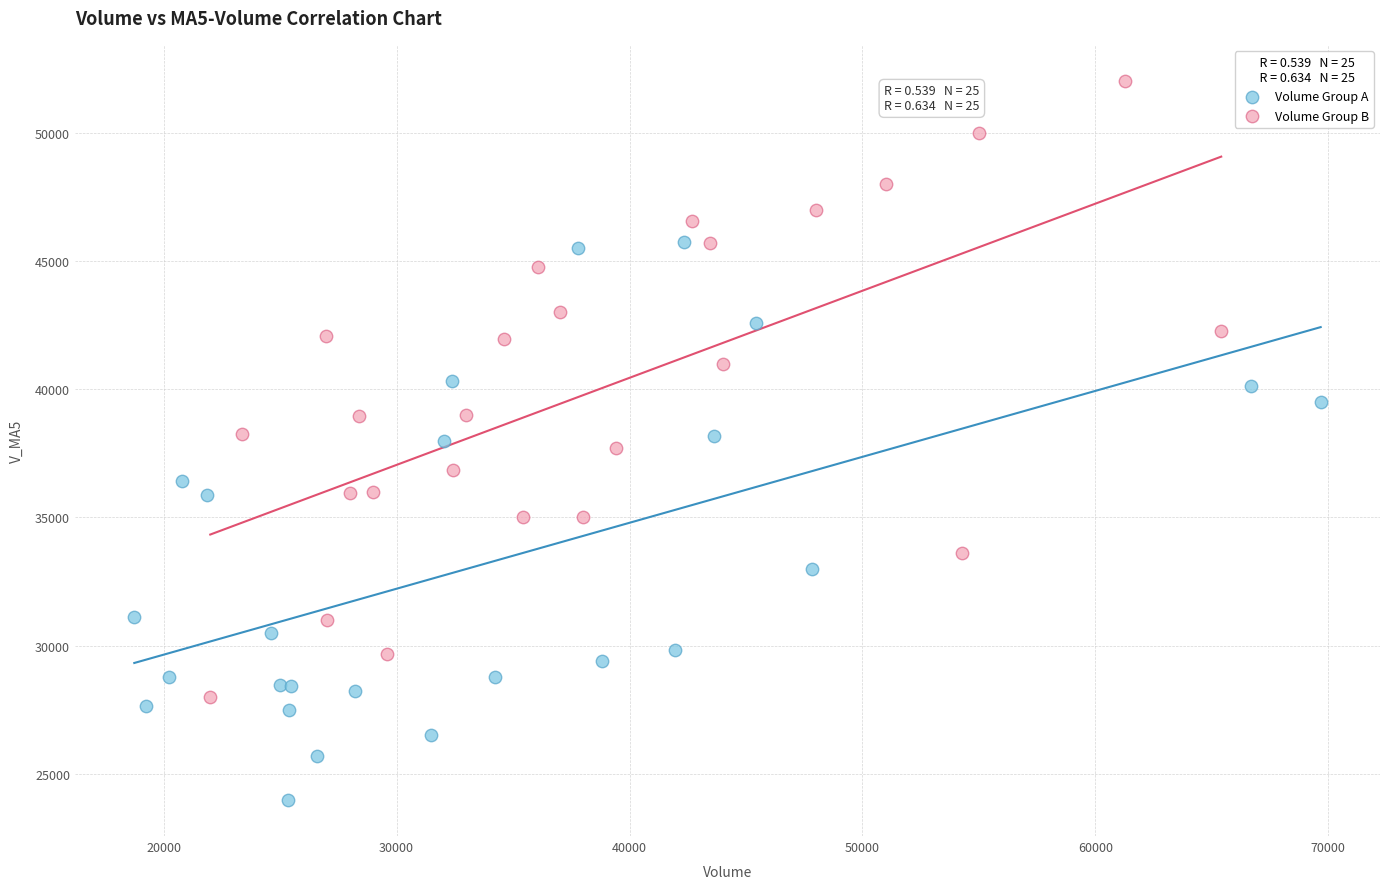

Which series has the widest spread of Y values?

Volume Group B